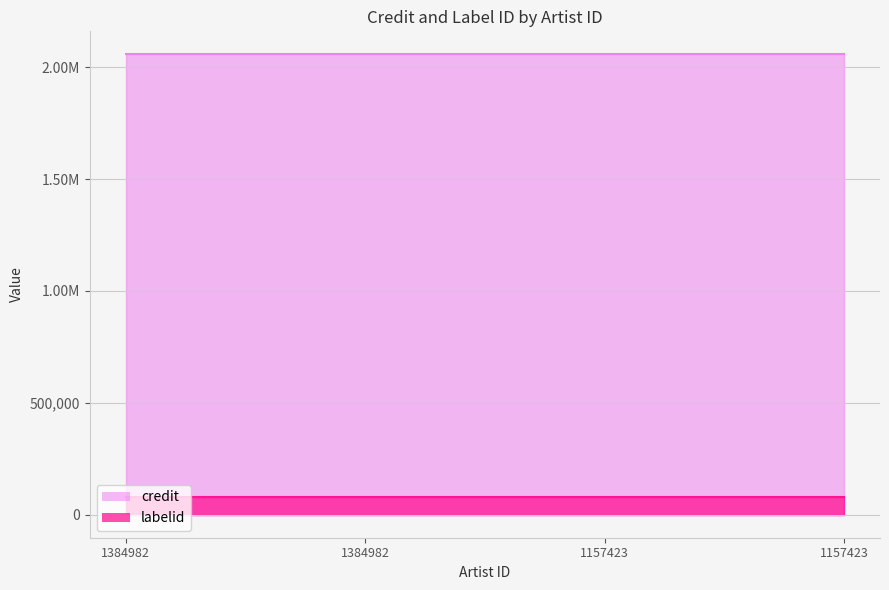

True or false: labelid and credit cross at least once.

False